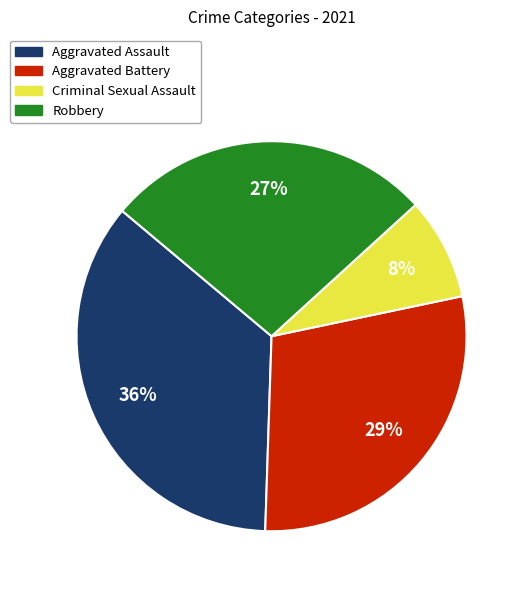

To the nearest percent, what percentage of the pie is Robbery?

27%